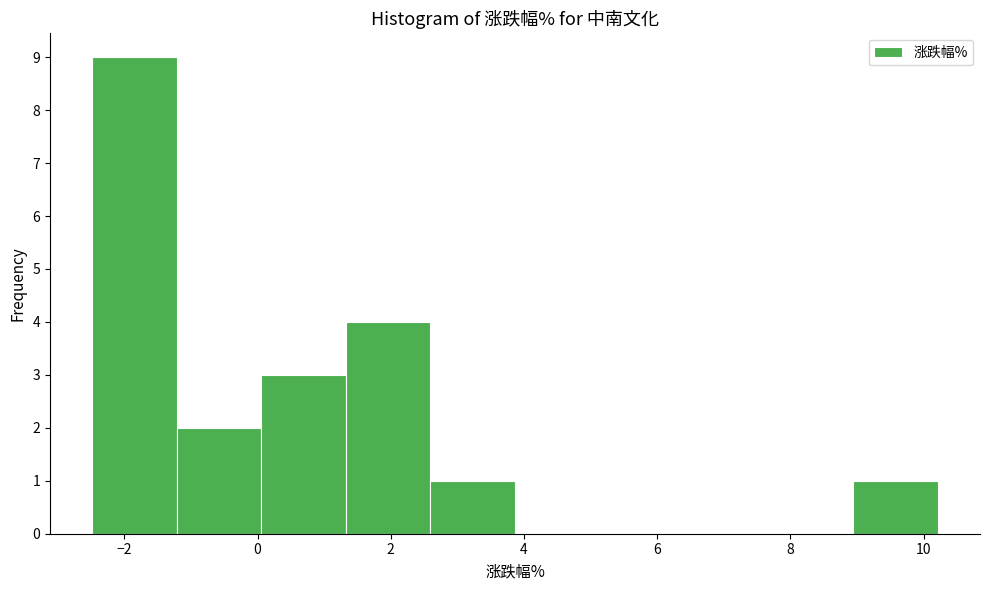

How tall is the bar that spans 1.4 to 2.6 on the x-axis? Neither the bar edges nor the heights are printed on the chart, so give them approximately, as read against the axes.

4